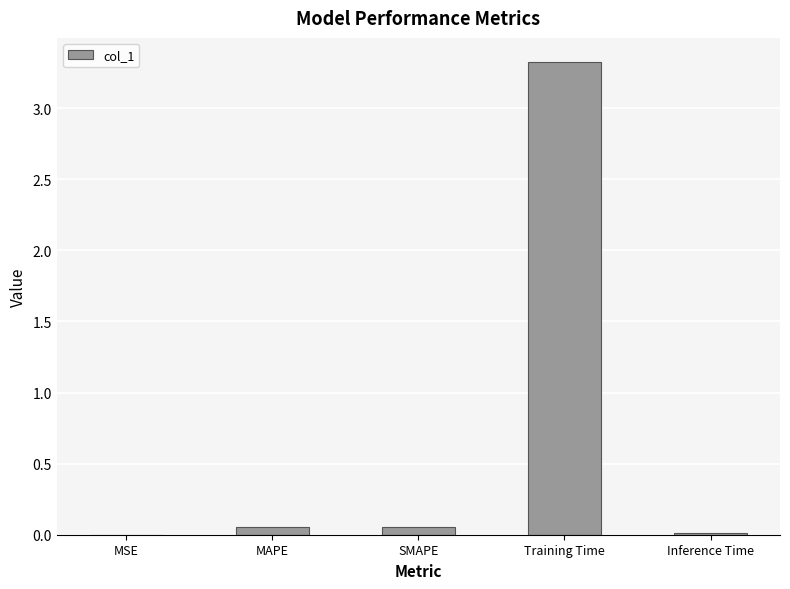

At which category does the chart reach its peak across all series?

Training Time